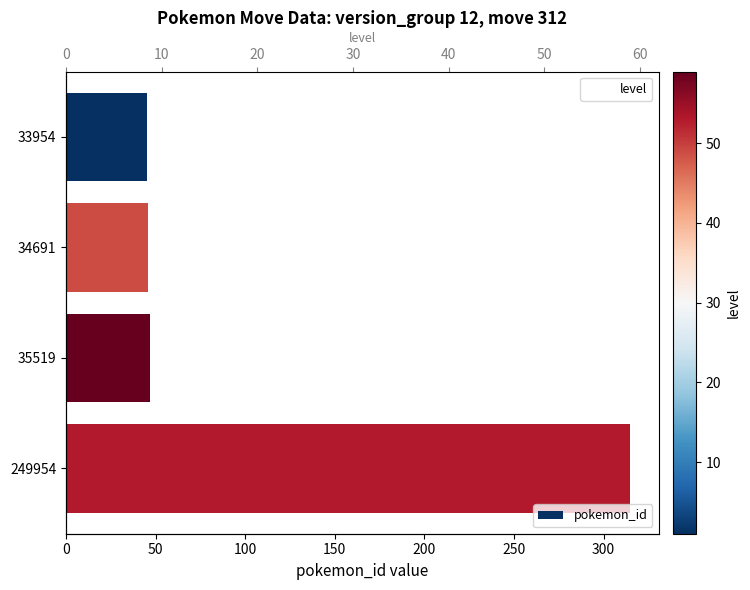

Are the bars grouped side by side (vs. stacked)?

Yes